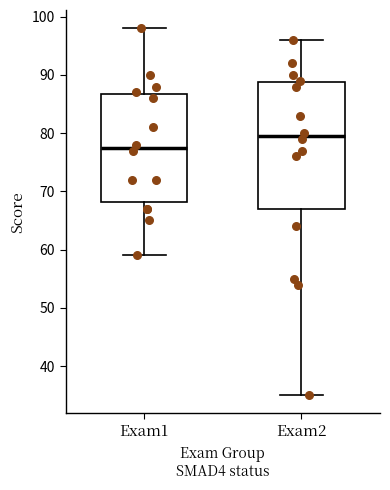

Reading left to right, read every box against the y-axis: the position of its median line, the range the box covers, and the ends of its whiskers. The values are not printed on the chart, so give them approximately, as read against the axis.

Exam1: median 78, box 68 to 87, whiskers 59 to 98
Exam2: median 80, box 67 to 89, whiskers 35 to 96